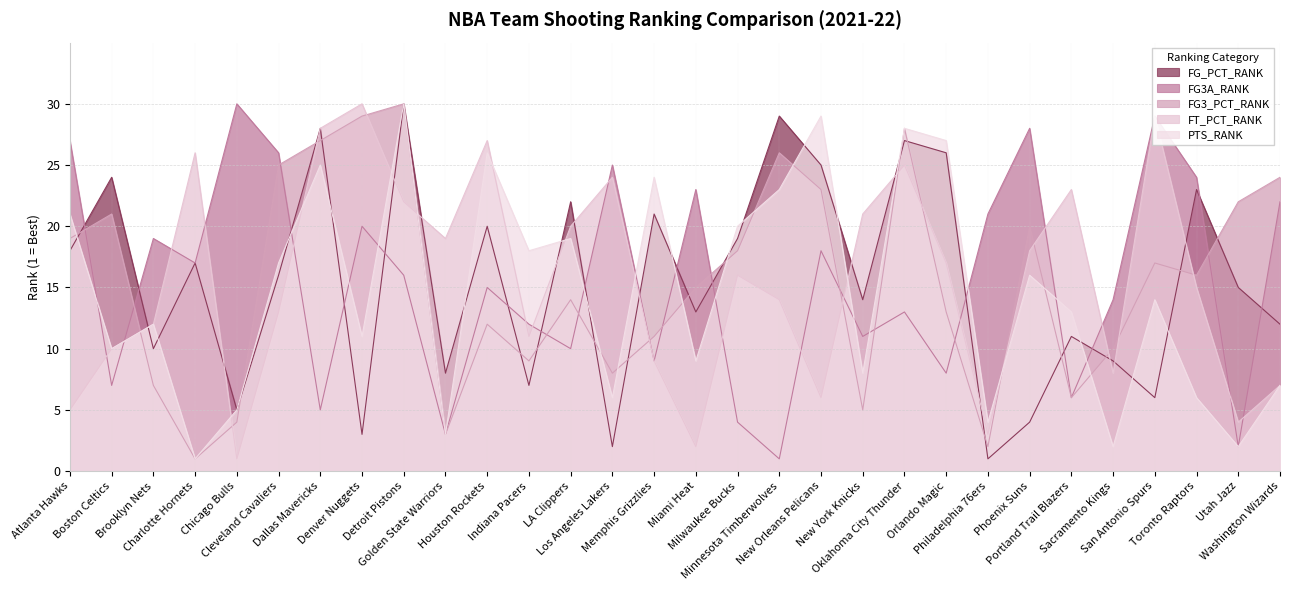

What is the value of the FG3A_RANK point at the 9th from the left?

16